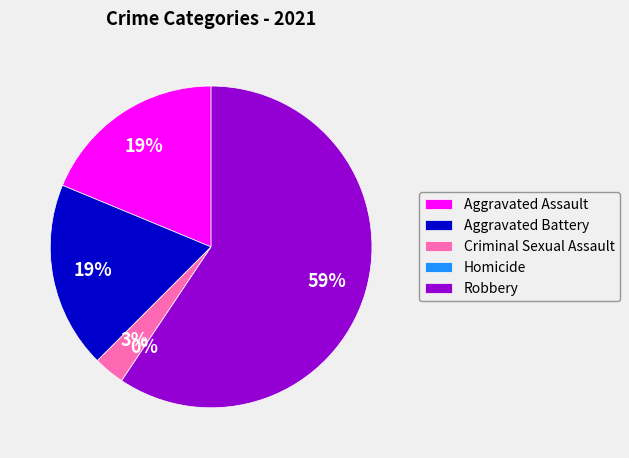

Between Robbery and Criminal Sexual Assault, which is larger?

Robbery